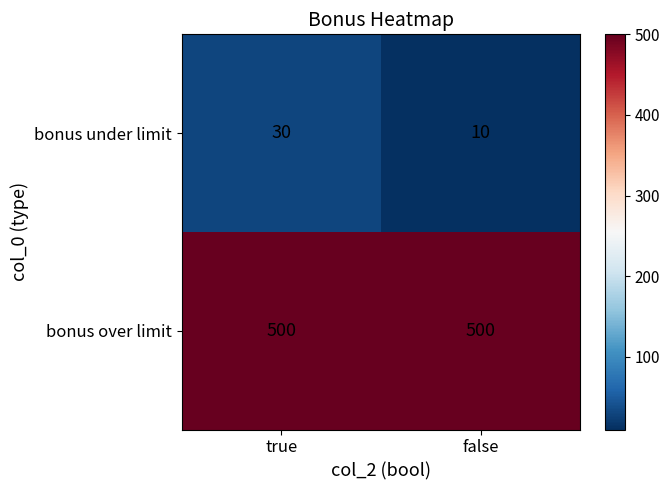

What is the minimum value shown in the chart?

10